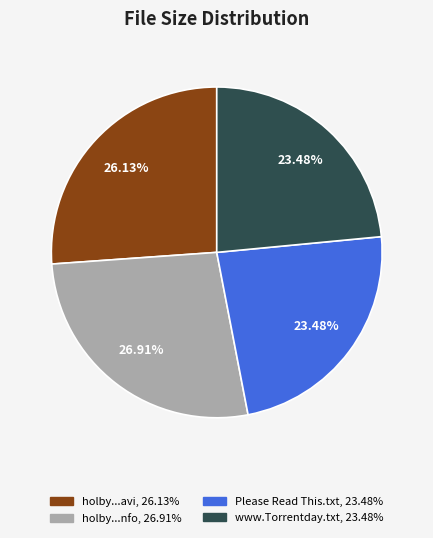

Is there a majority slice in this chart?

No